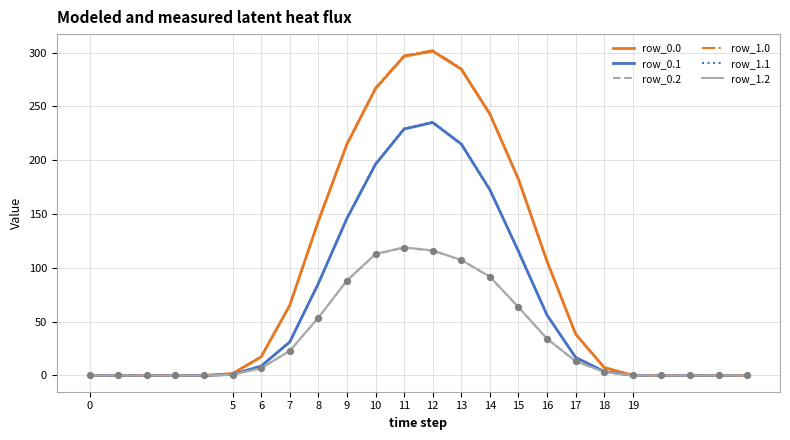

What is the maximum value for row_1.2?

119.0